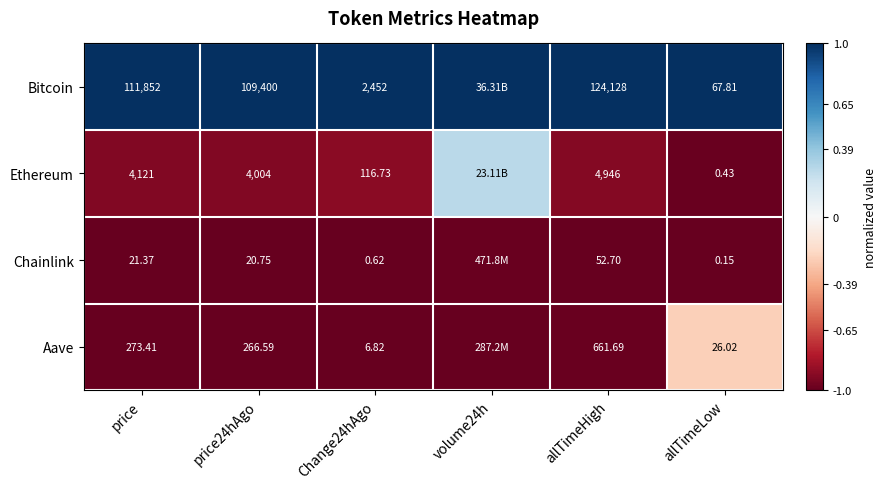

Rank the series at allTimeLow from highest to lowest value.

Bitcoin, Aave, Ethereum, Chainlink